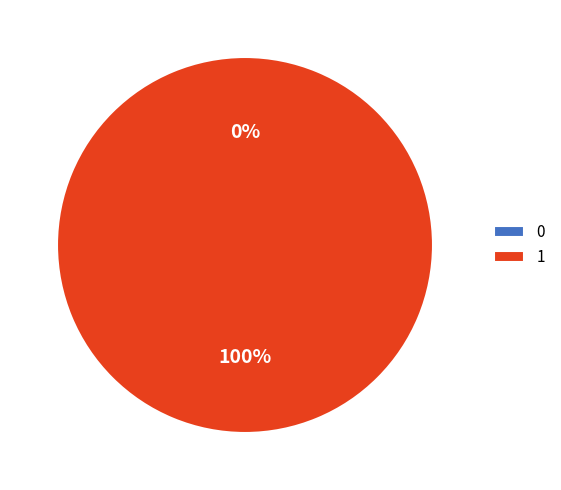

True or false: 1 accounts for 100% of the total.

True